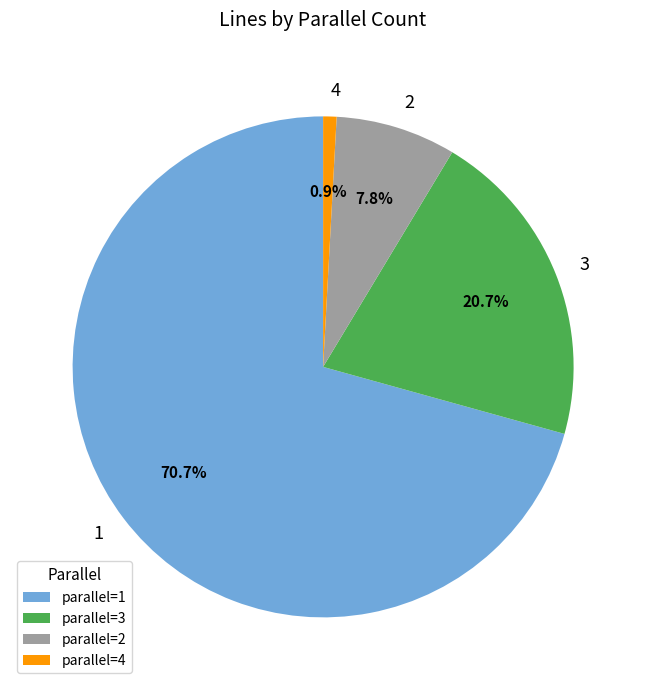

The 2 slice represents 18% of the pie. True or false?

False